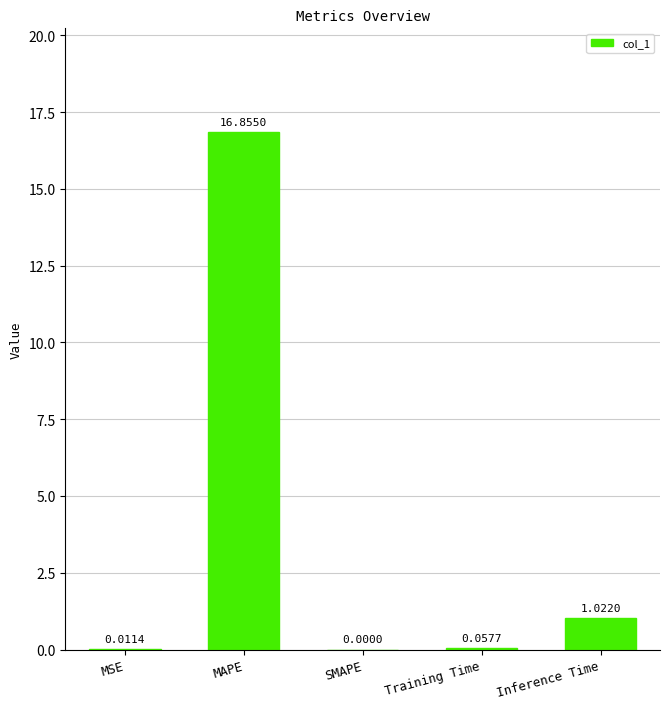

Are the bars horizontal?

No